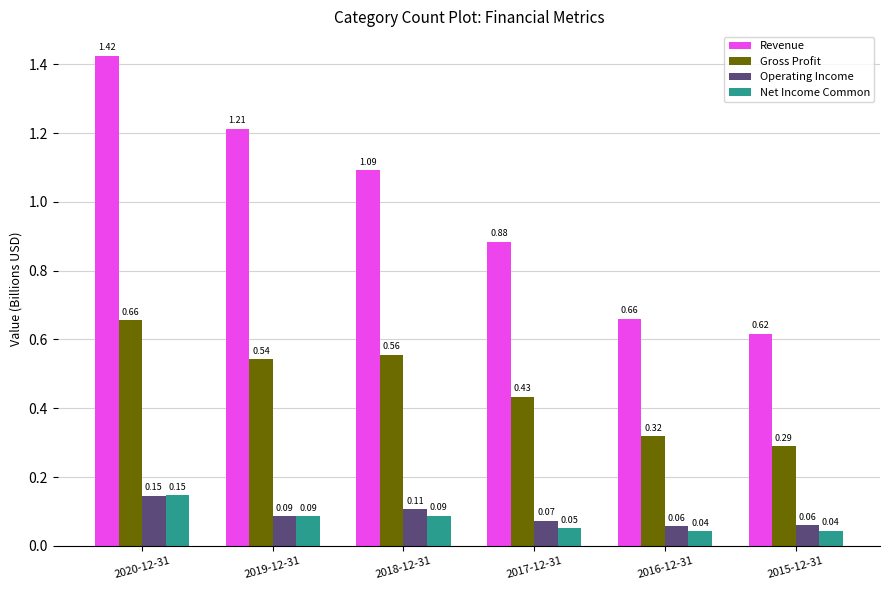

How many groups of bars are there?

6